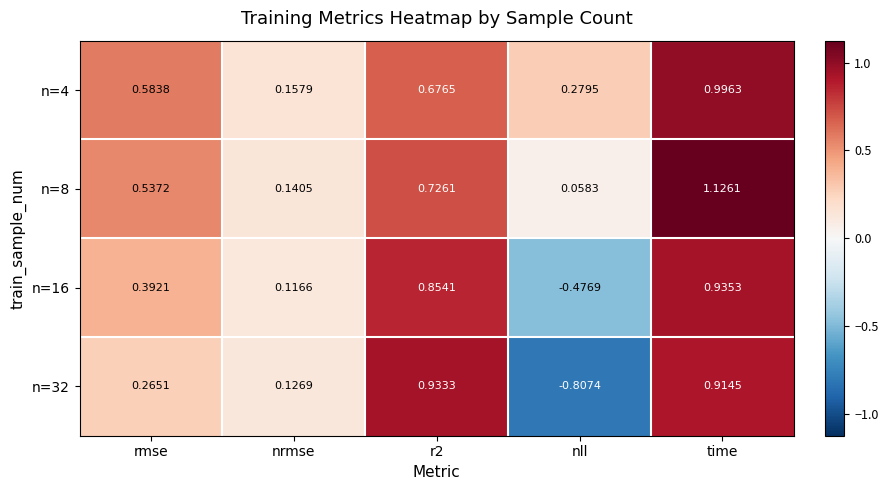

At time, list the series in order from smallest to largest.

n=32, n=16, n=4, n=8